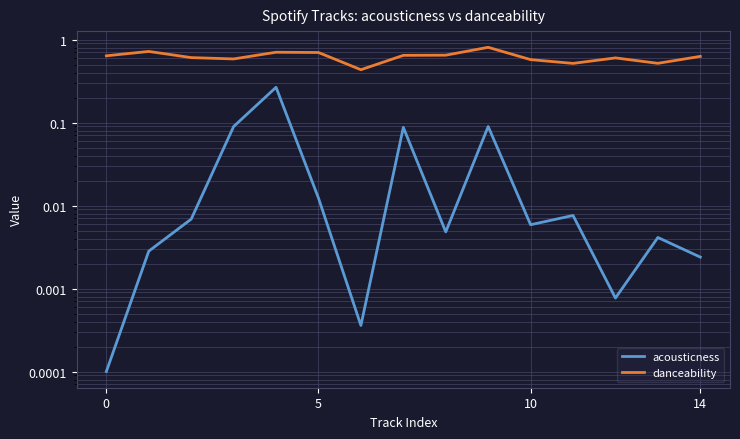

True or false: acousticness and danceability intersect in this chart.

False